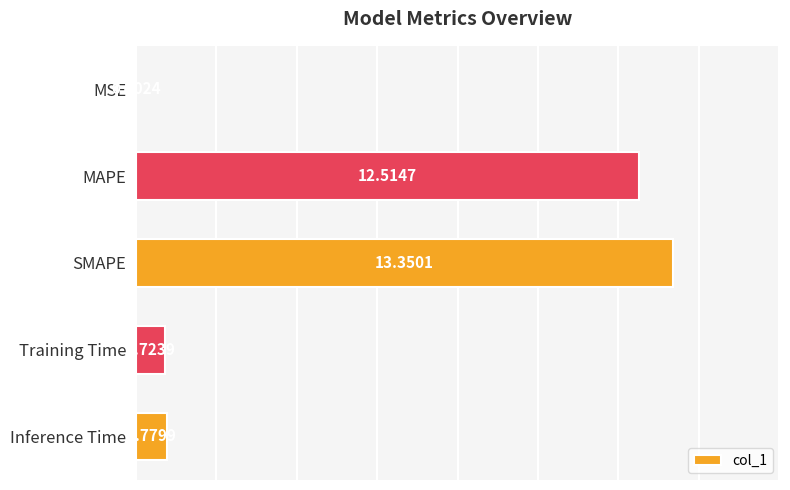

What is the change in value from MAPE to Training Time?

-11.8